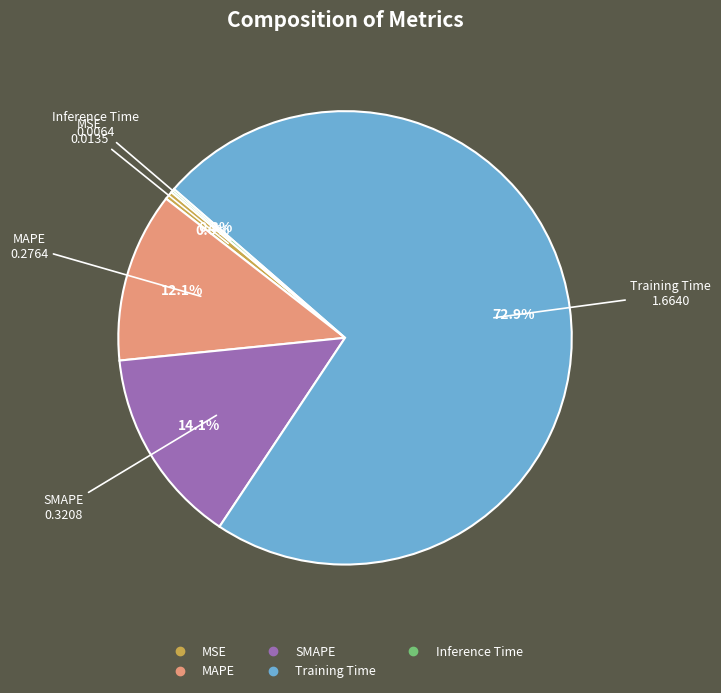

To the nearest percent, what percentage of the pie is MAPE?

12%